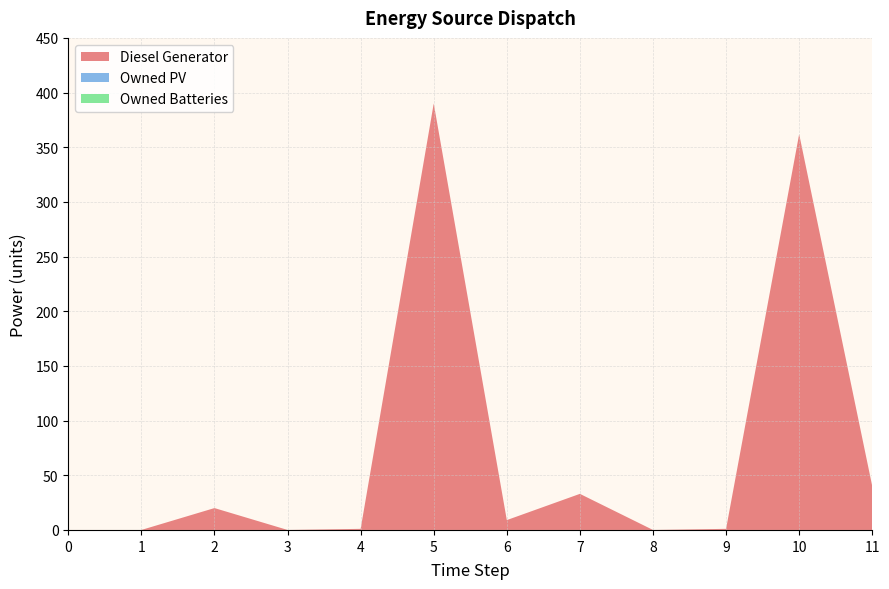

Reading left to right, what are all the values shown in this chart?

Diesel Generator: 0=0	1=0	2=20	3=0	4=1	5=390	6=9	7=33	8=0	9=1	10=362	11=40
Owned PV: 0=0	1=0	2=0	3=0	4=0	5=0	6=0	7=0	8=0	9=0	10=0	11=0
Owned Batteries: 0=0	1=0	2=0	3=0	4=0	5=0	6=0	7=0	8=0	9=0	10=0	11=0